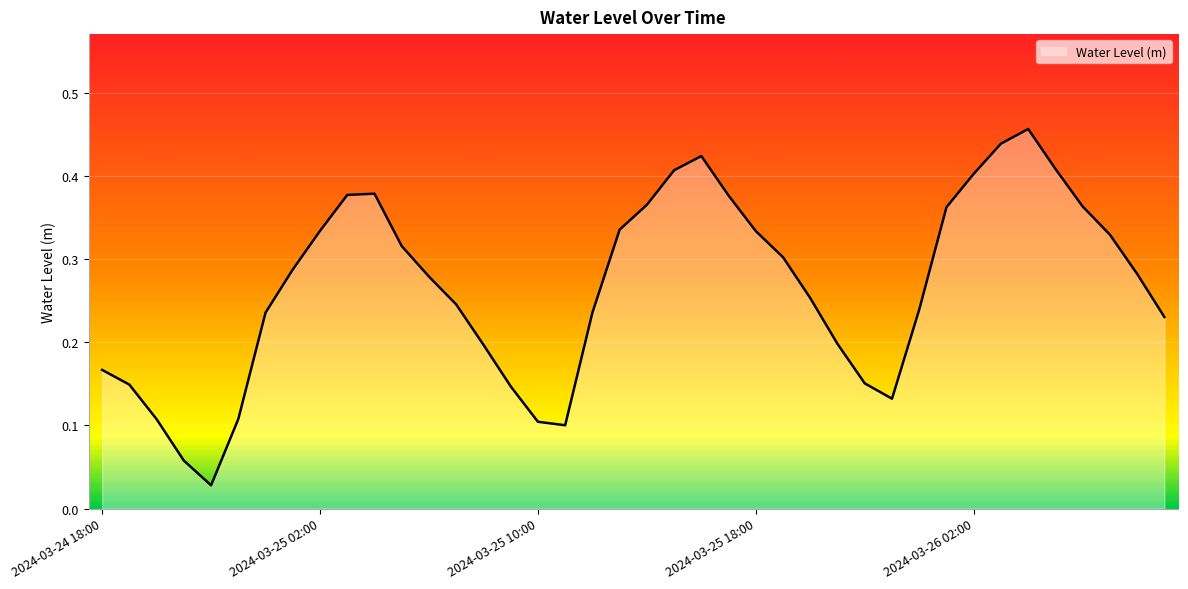

Which category has the lowest value across all series?

2024-03-24 22:00